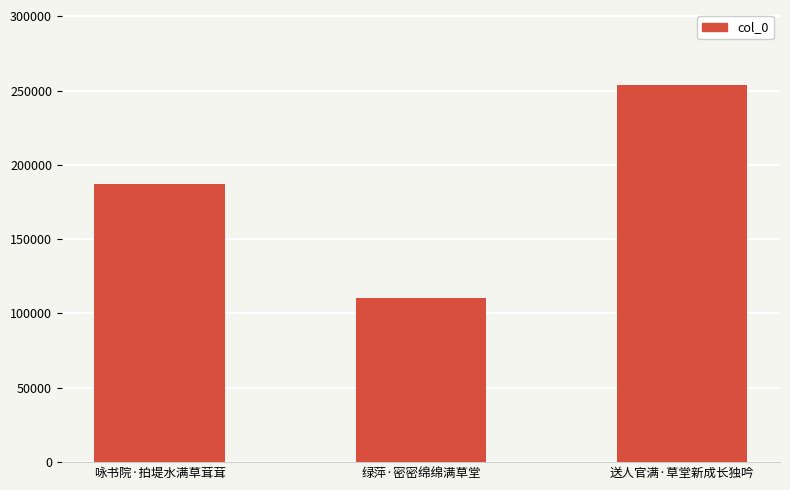

Which label corresponds to the smallest value in the chart?

绿萍·密密绵绵满草堂